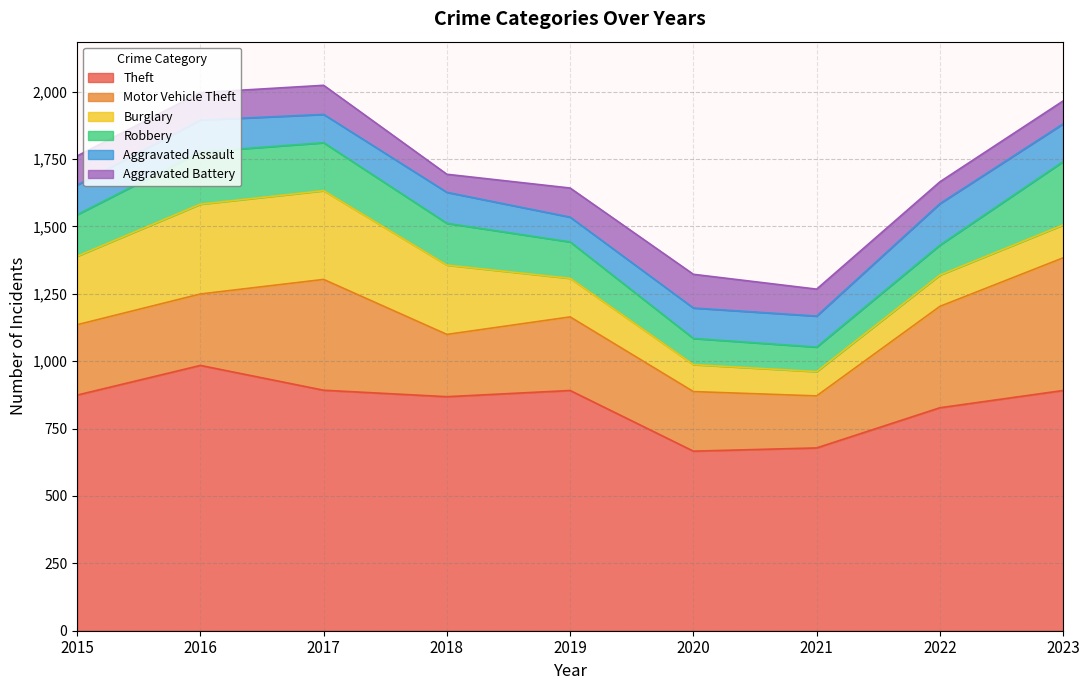

Rank the series at 2018 from lowest to highest value.

Aggravated Battery, Aggravated Assault, Robbery, Motor Vehicle Theft, Burglary, Theft